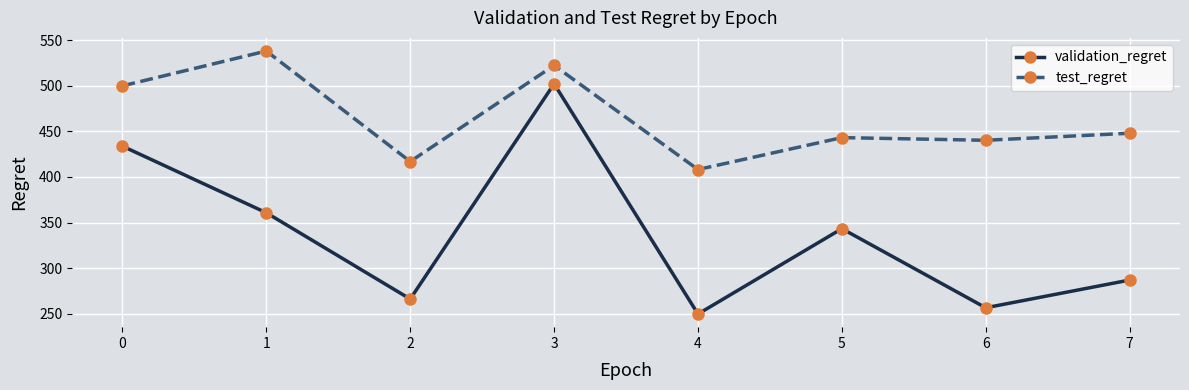

True or false: validation_regret has more than 2 interior local peaks.

False